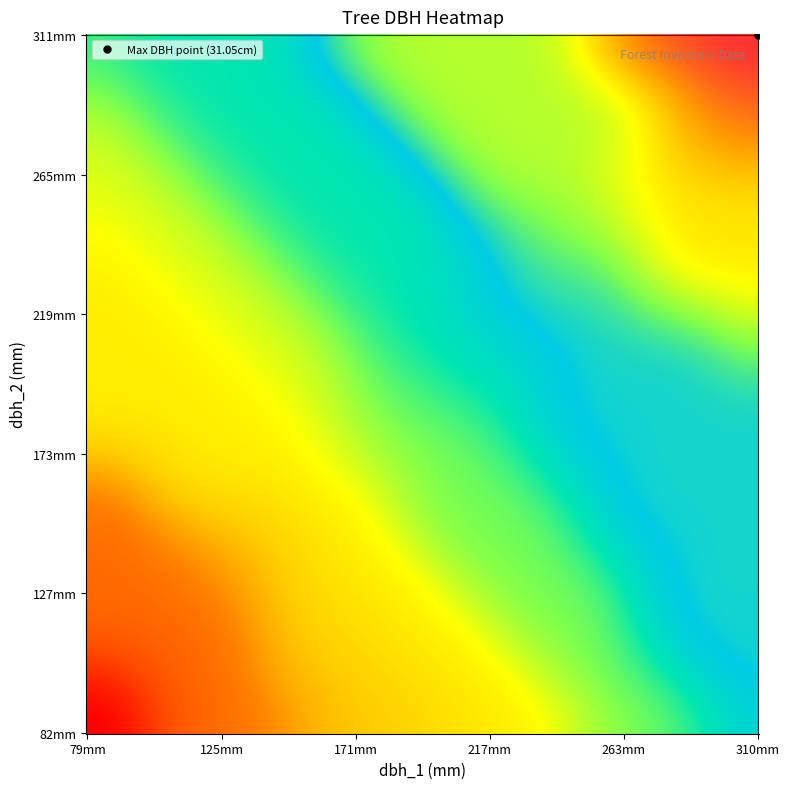

Reading left to right, what are all the values shown in this chart?

81: 0=147	1=145	2=137	3=162	4=142	5=82	6=186	7=203	8=162	9=213	10=143	11=212	12=144	13=219	14=155	15=199	16=177	17=82	18=152	19=180	20=160	21=163	22=144	23=178	24=191	25=286	26=218	27=145	28=117	29=311	30=257	31=265	32=160	33=84	34=210	35=208	36=152	37=177	38=175	39=137
82: 0=151	1=150	2=134	3=158	4=143	5=81	6=184	7=196	8=156	9=210	10=150	11=206	12=154	13=235	14=160	15=215	16=194	17=82	18=161	19=193	20=168	21=157	22=148	23=182	24=190	25=303	26=217	27=146	28=118	29=310	30=246	31=270	32=155	33=79	34=197	35=200	36=143	37=168	38=166	39=140